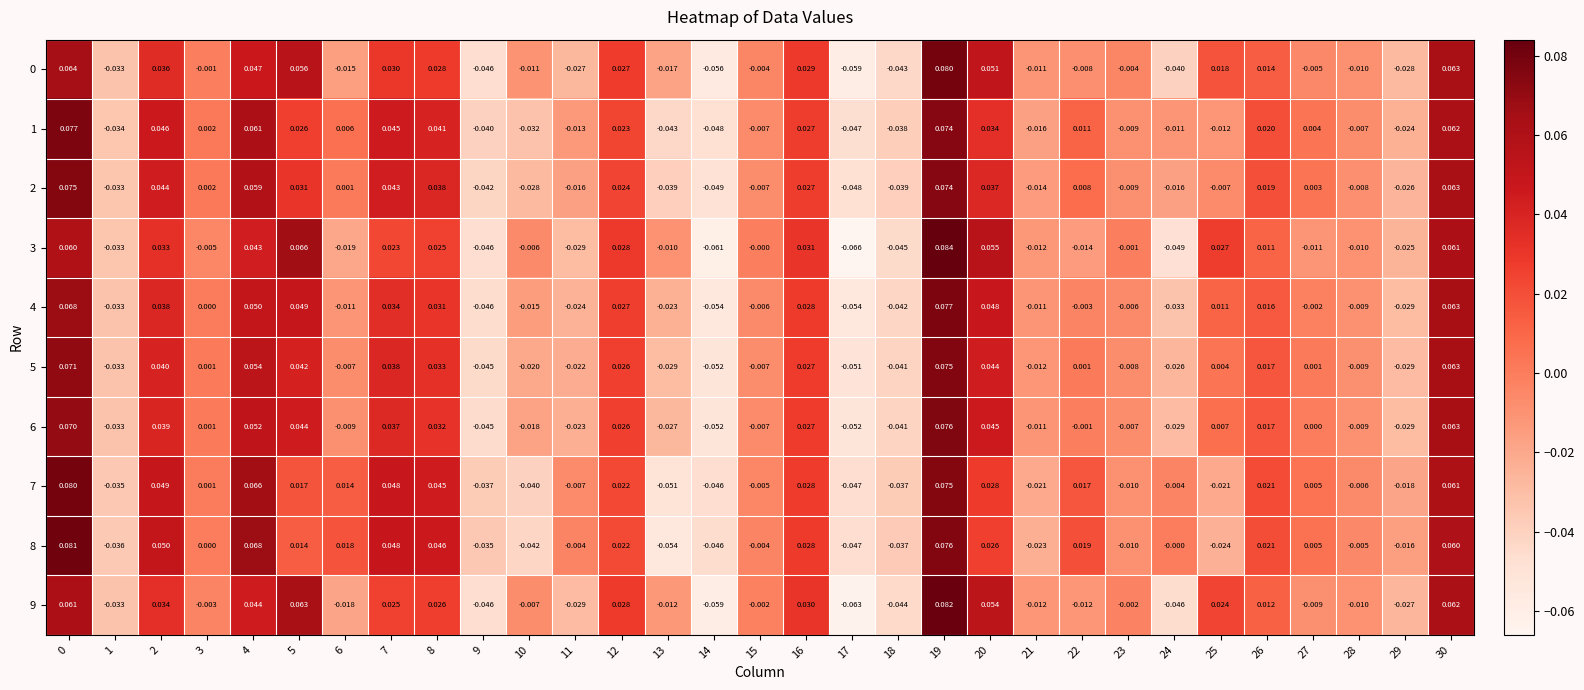

Is the value of 8 at 28 greater than the value of 6 at 21?

Yes